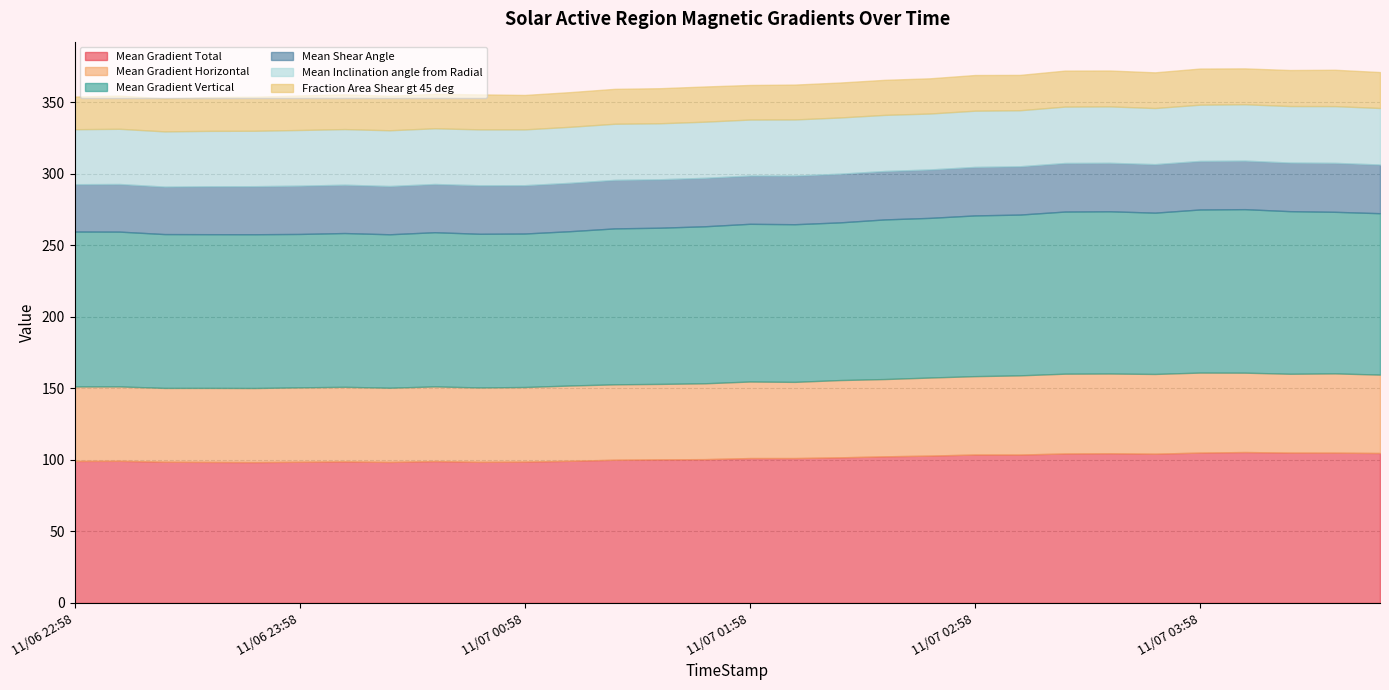

True or false: Mean Gradient Total and Mean Gradient Horizontal cross at least once.

False